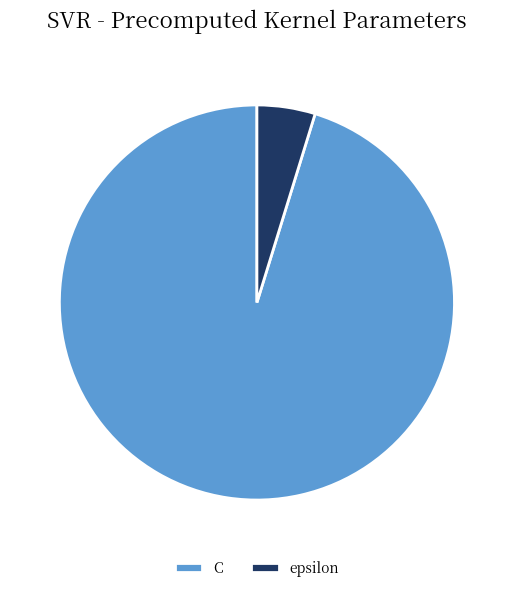

Is it true that C is 87% of the pie?

False